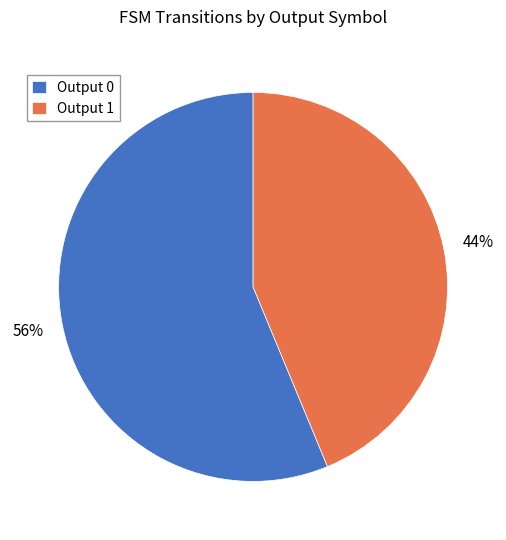

What is the smallest slice in the pie chart?

Output 1